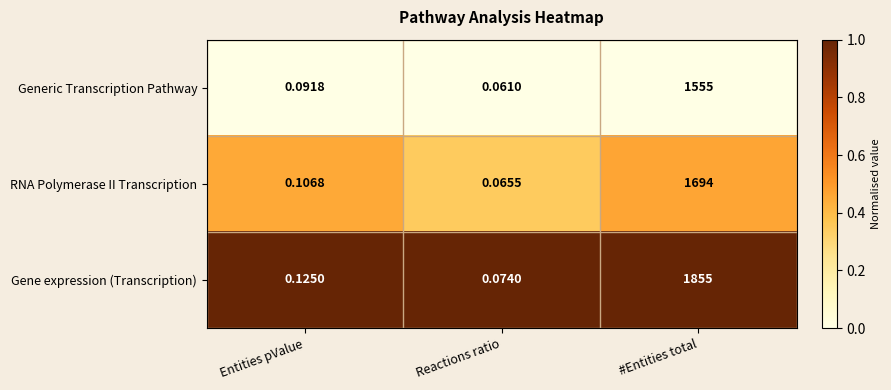

Which series has the largest total across all categories?

Gene expression (Transcription)